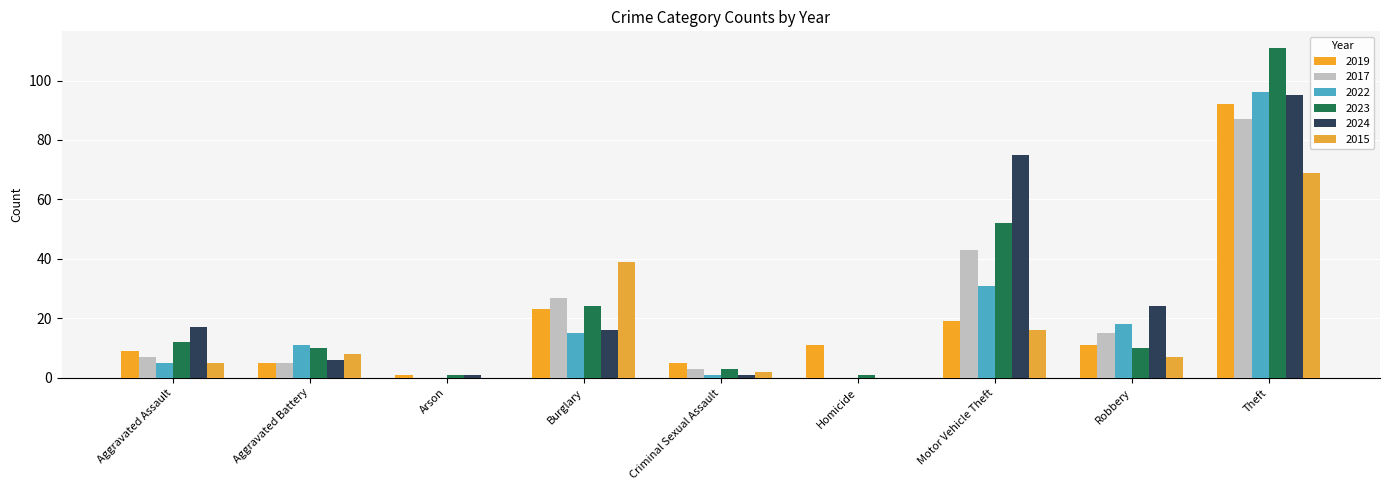

What is the sum of all 2023 values?

224